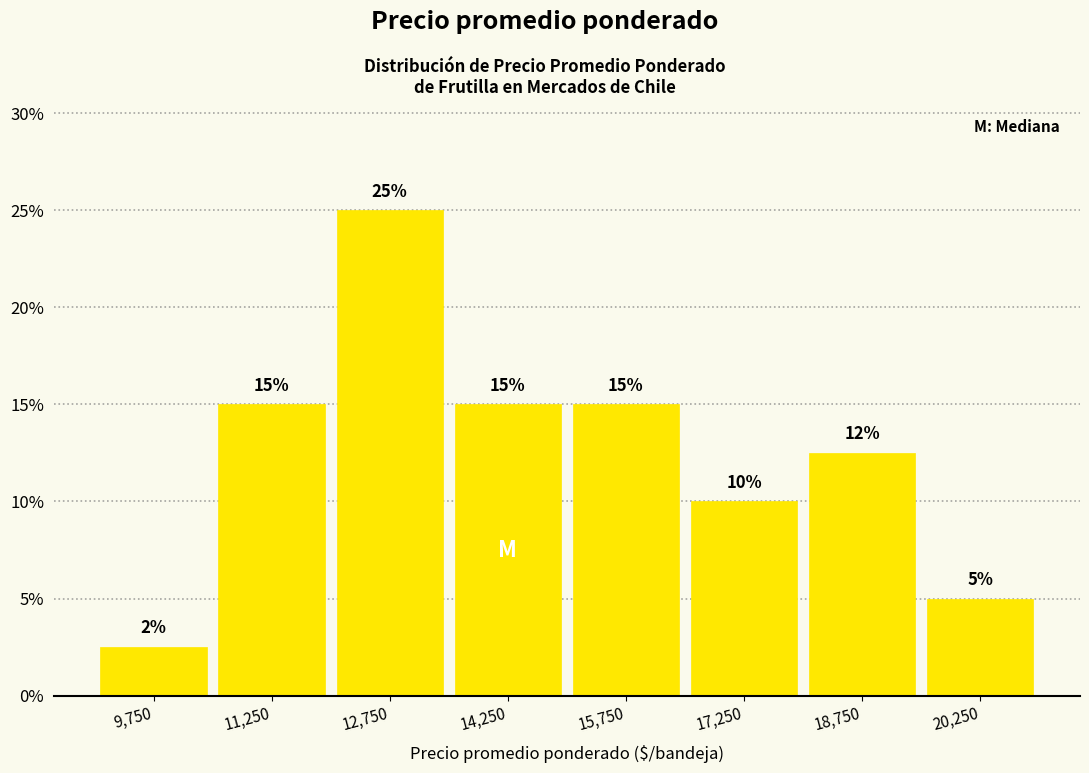

Over which range of the x-axis is the bar tallest?

12000 to 13500